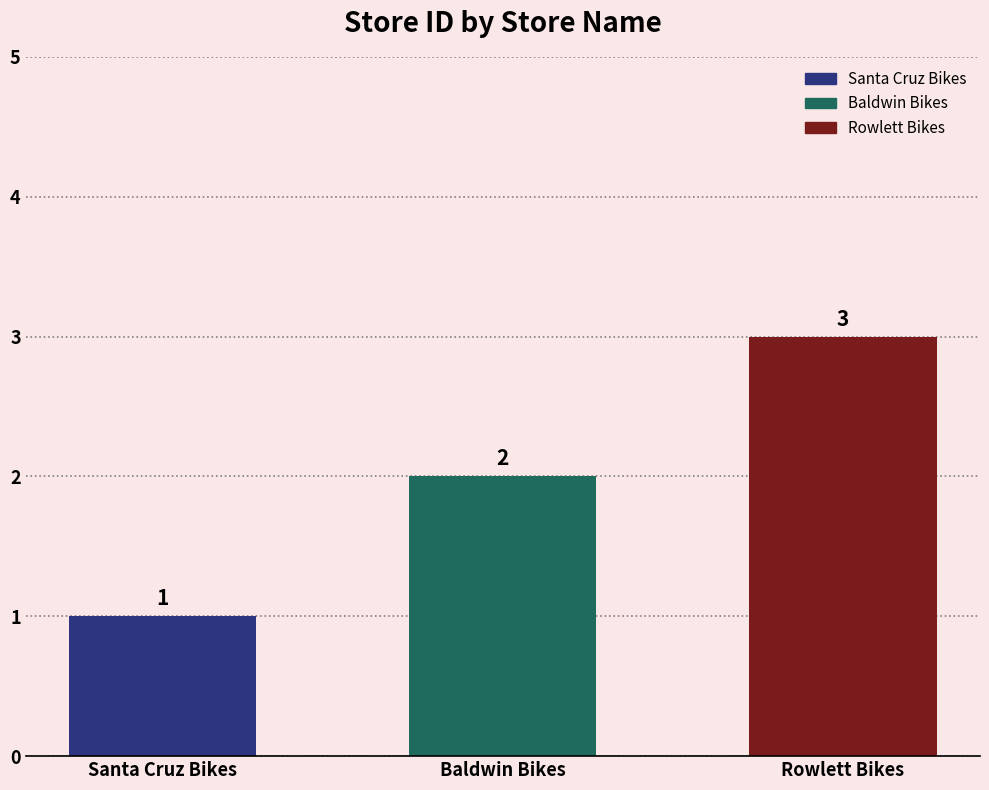

Count the number of data series in this chart.

1